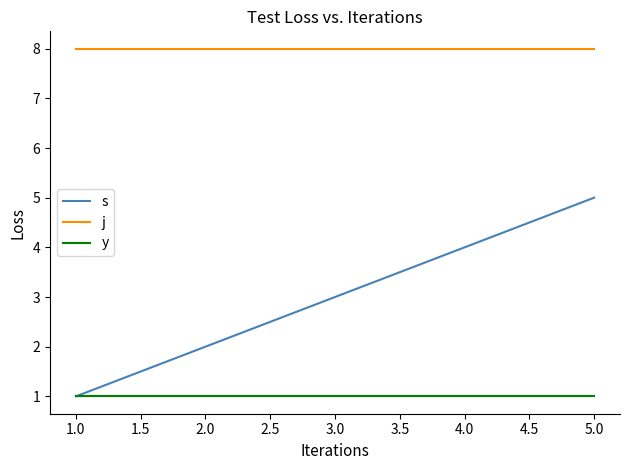

How many lines are shown in the chart?

3